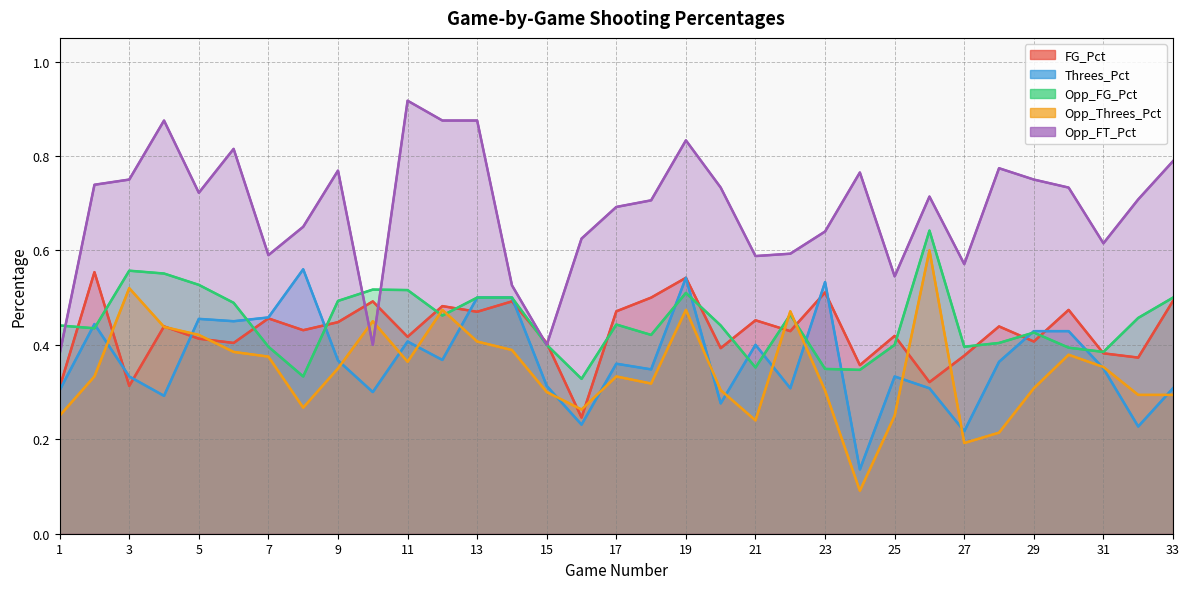

What is the minimum value shown in the chart?

0.1